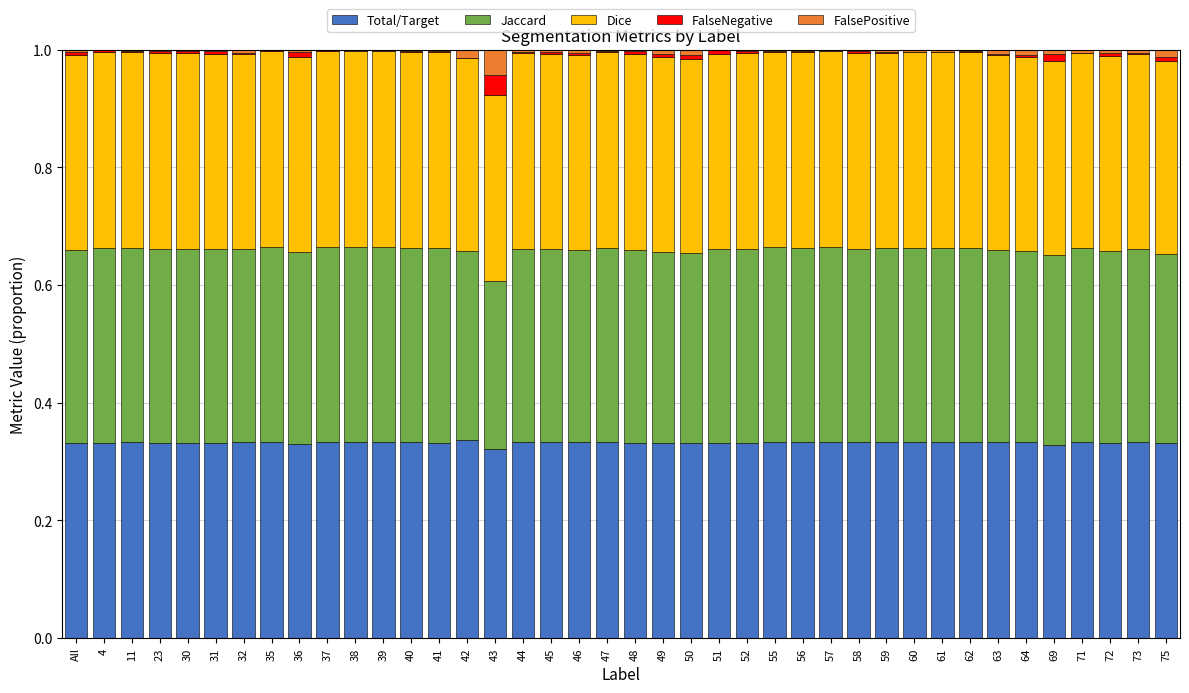

Are the bars horizontal?

No